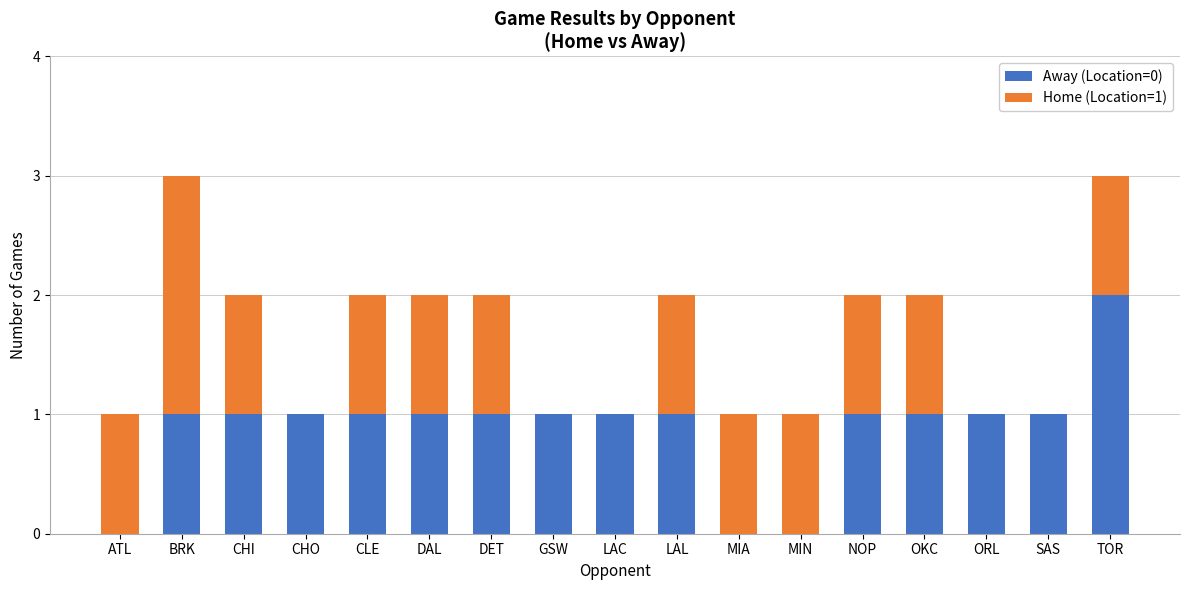

What is the total value across all series at BRK?

3